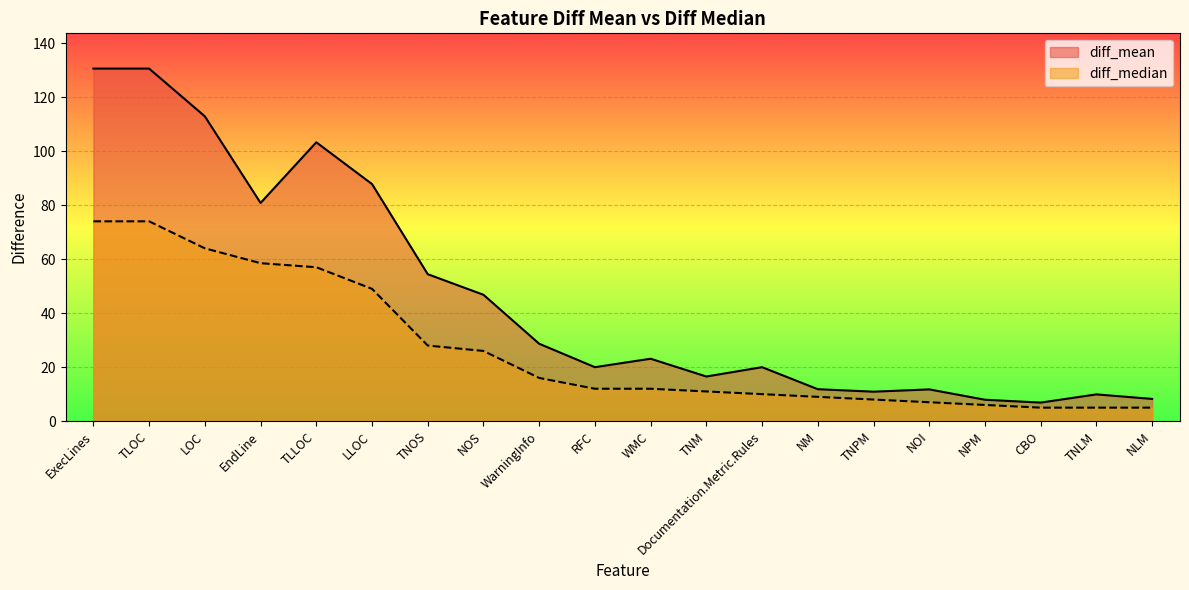

What is the label of the 6th point from the left?

LLOC